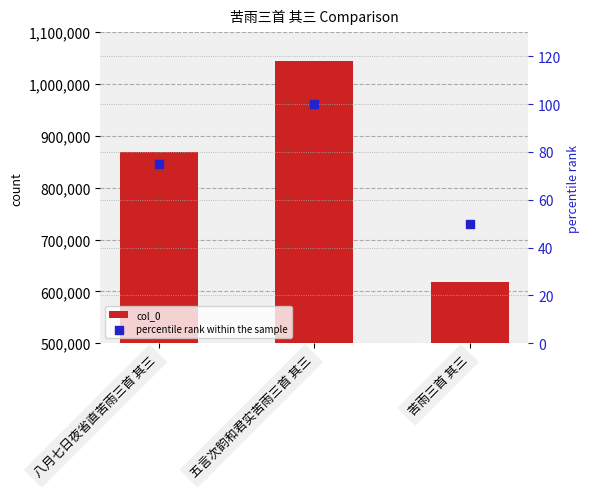

What is the total value across all series at 五言次韵和君实苦雨三首 其三?

1044860